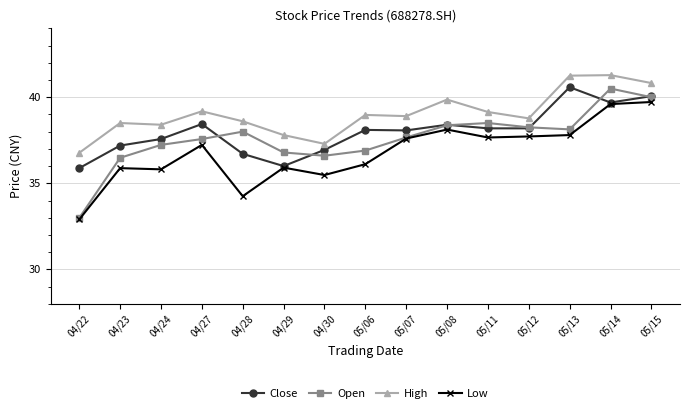

What is the total value across all series at 04/30?

146.3